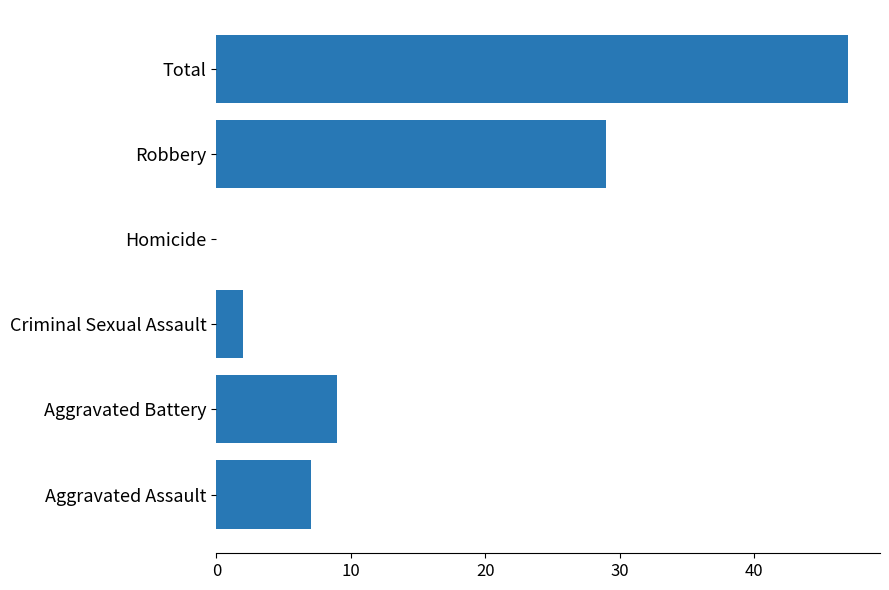

The chart shows a value of 47 at Total. True or false?

True